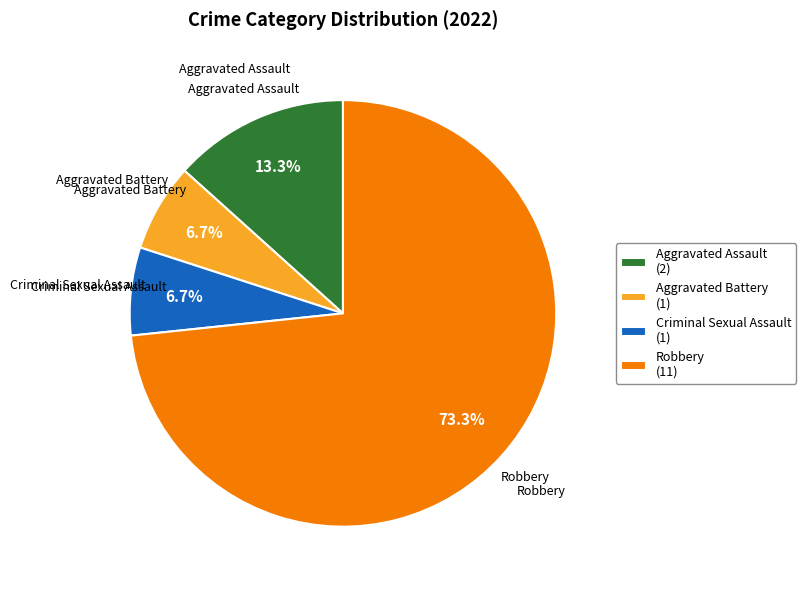

To the nearest percent, what portion does Criminal Sexual Assault represent?

7%